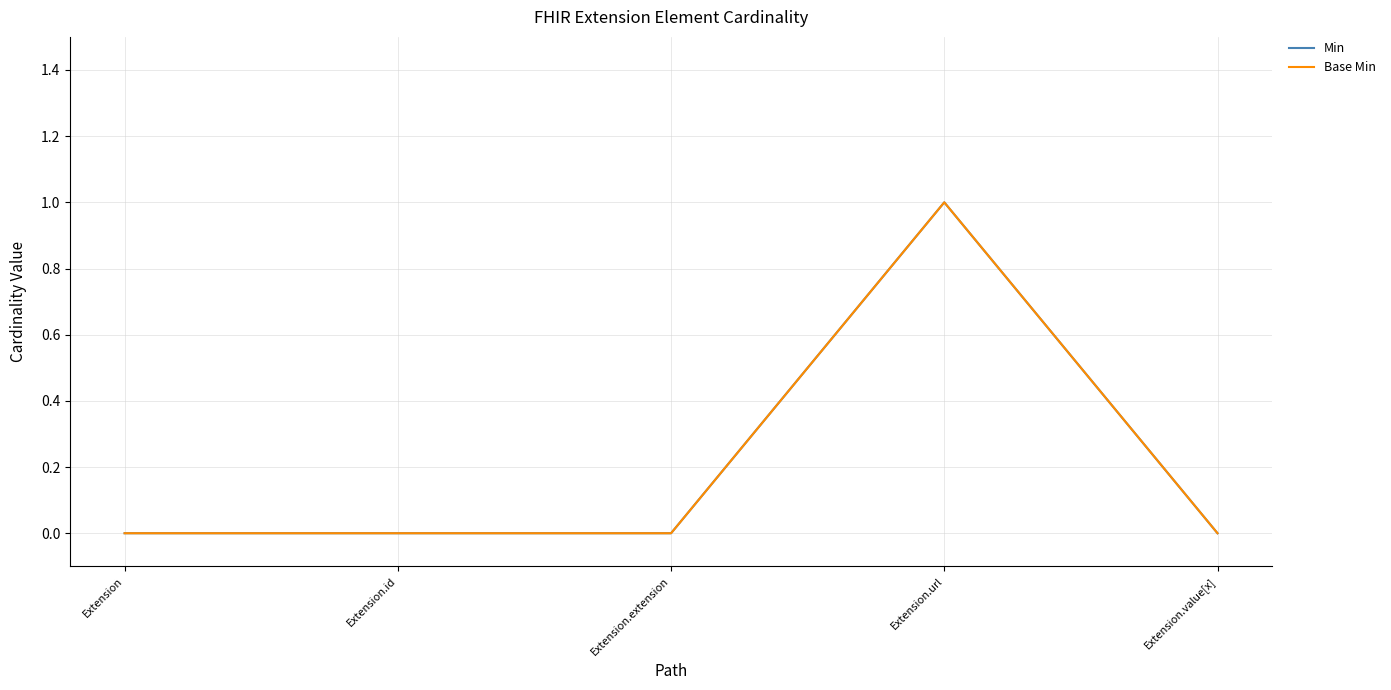

How many interior local peaks does the Min series have?

1